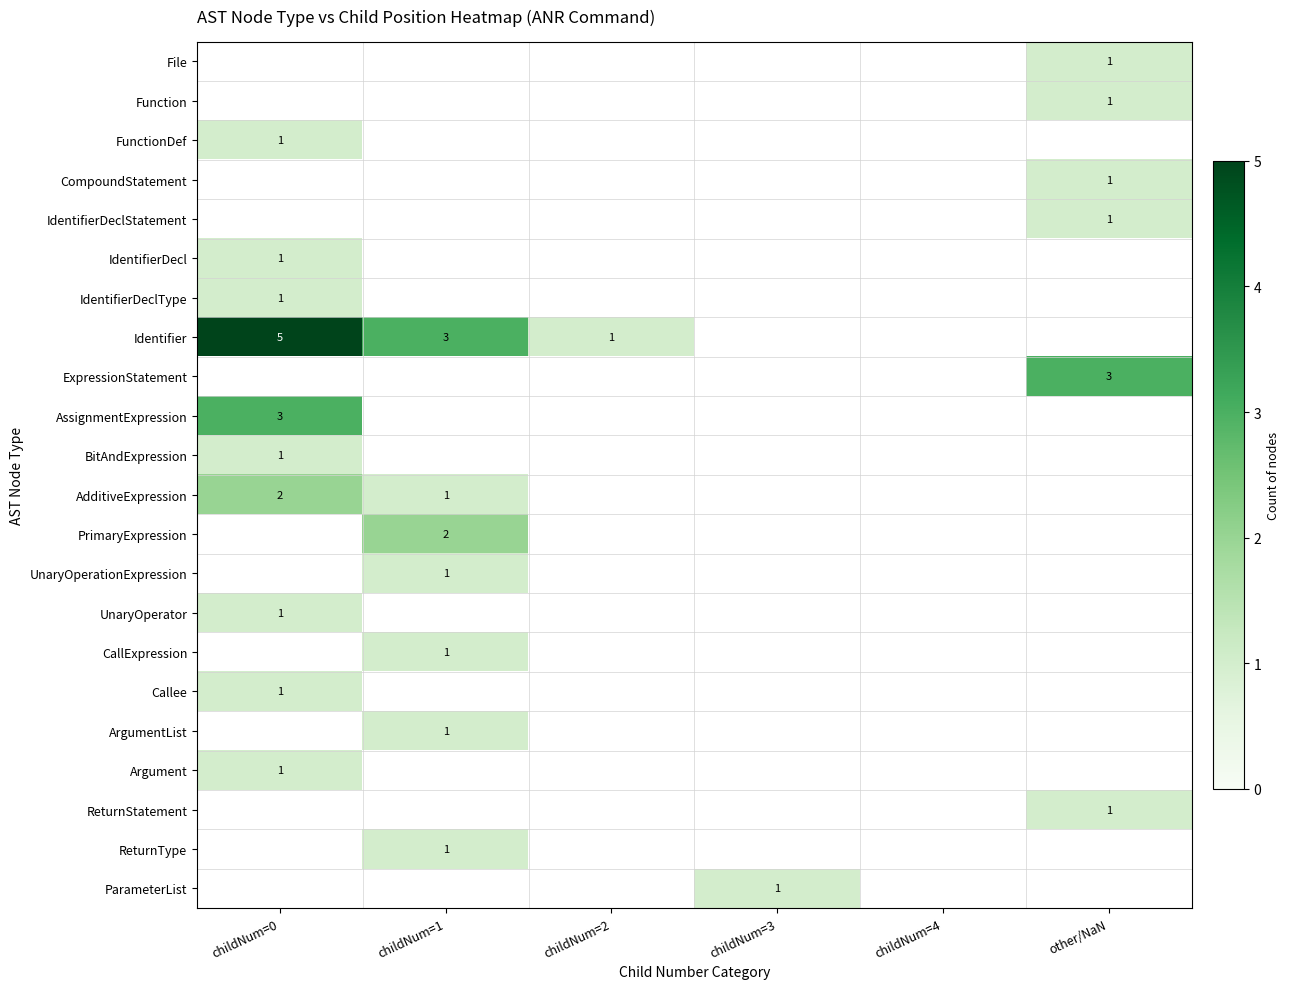

At which label does Callee reach its peak?

childNum=0